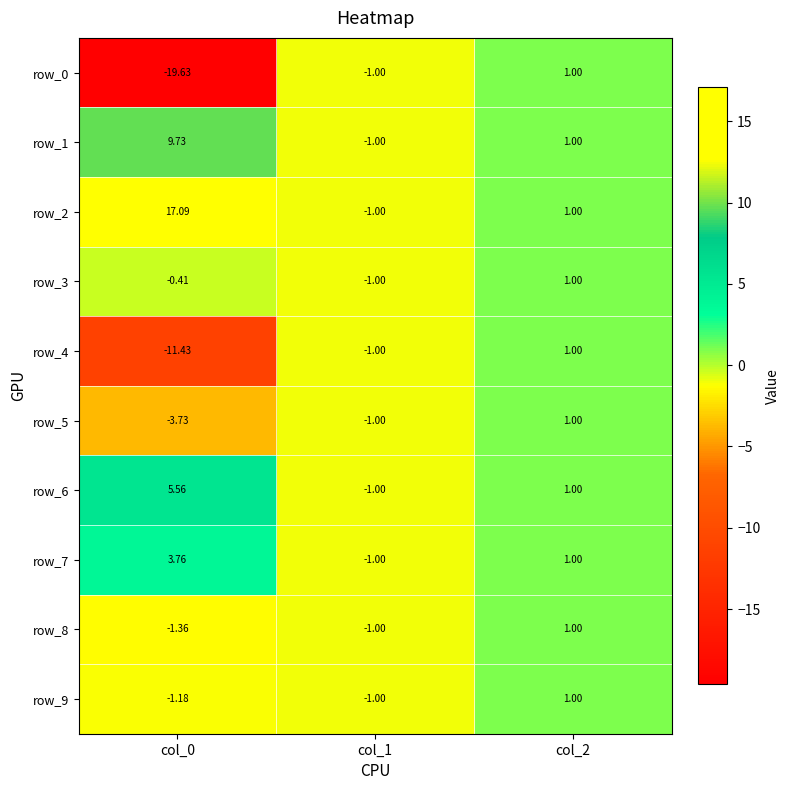

At which label is row_5 closest to -1?

col_1